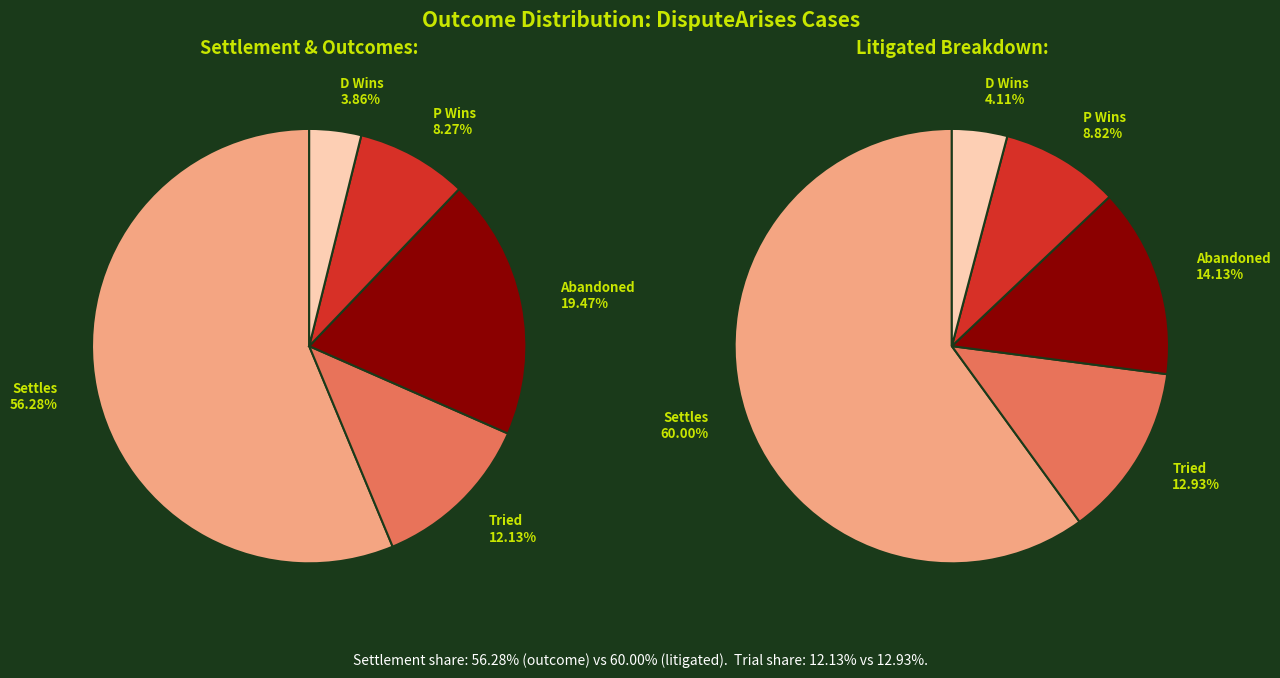

True or false: Abandoned accounts for 18% of the total.

False